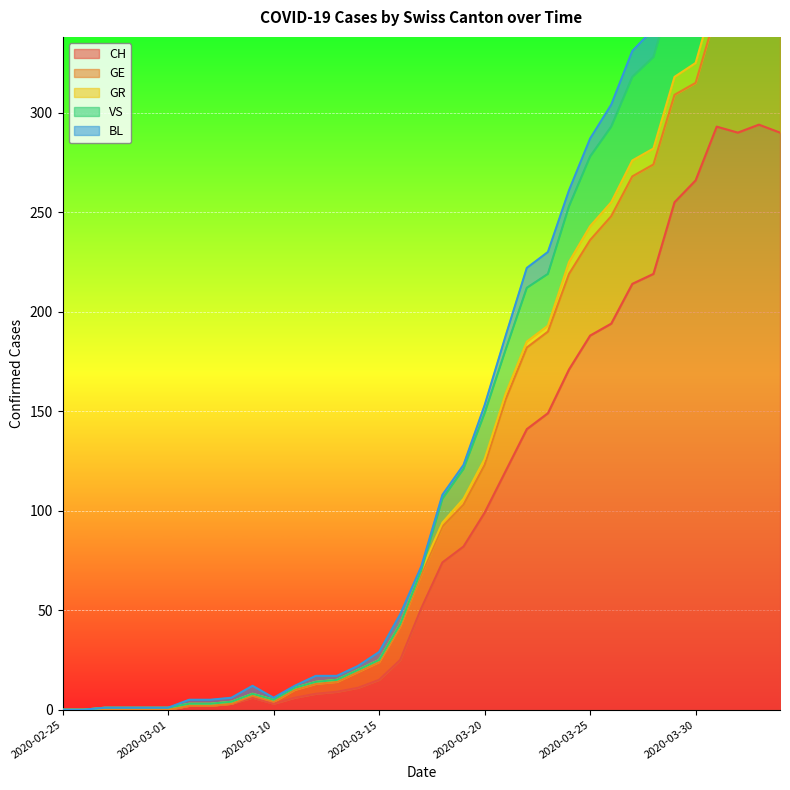

How many interior local peaks does the GE series have?

3